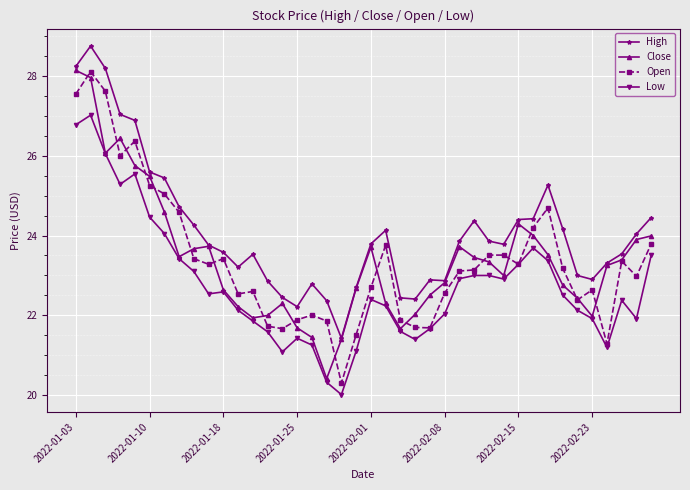

Which series has the largest total across all categories?

High